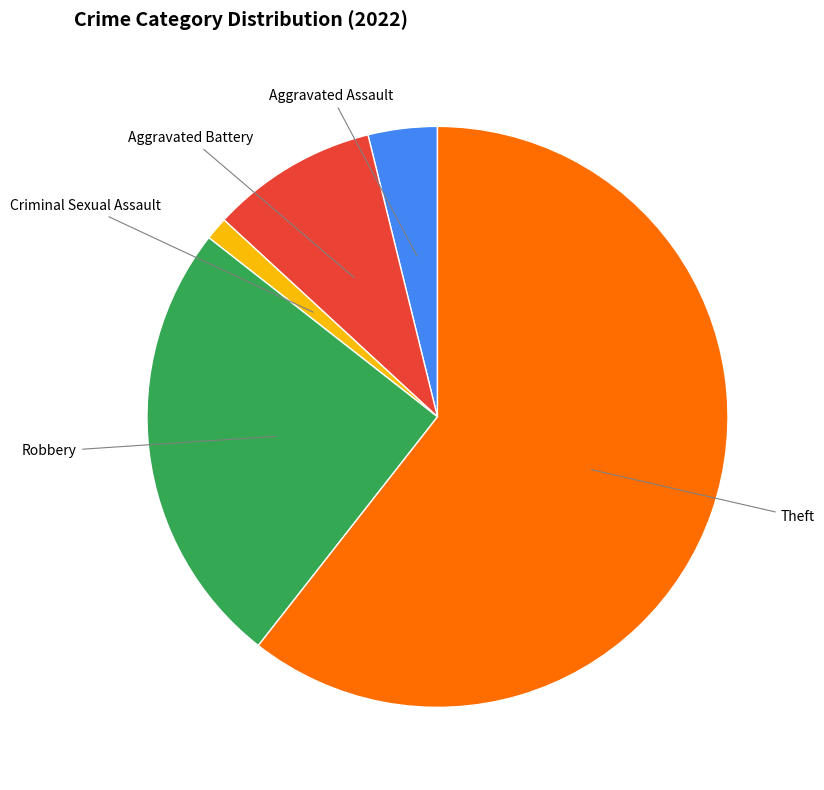

Does any single category account for the majority?

Yes